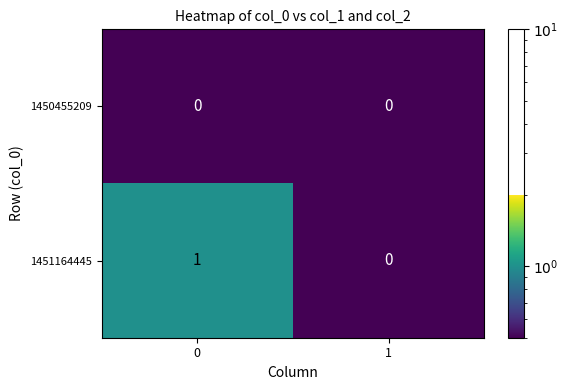

Reading left to right, what are all the values shown in this chart?

1450455209: 0=0	1=0
1451164445: 0=1	1=0